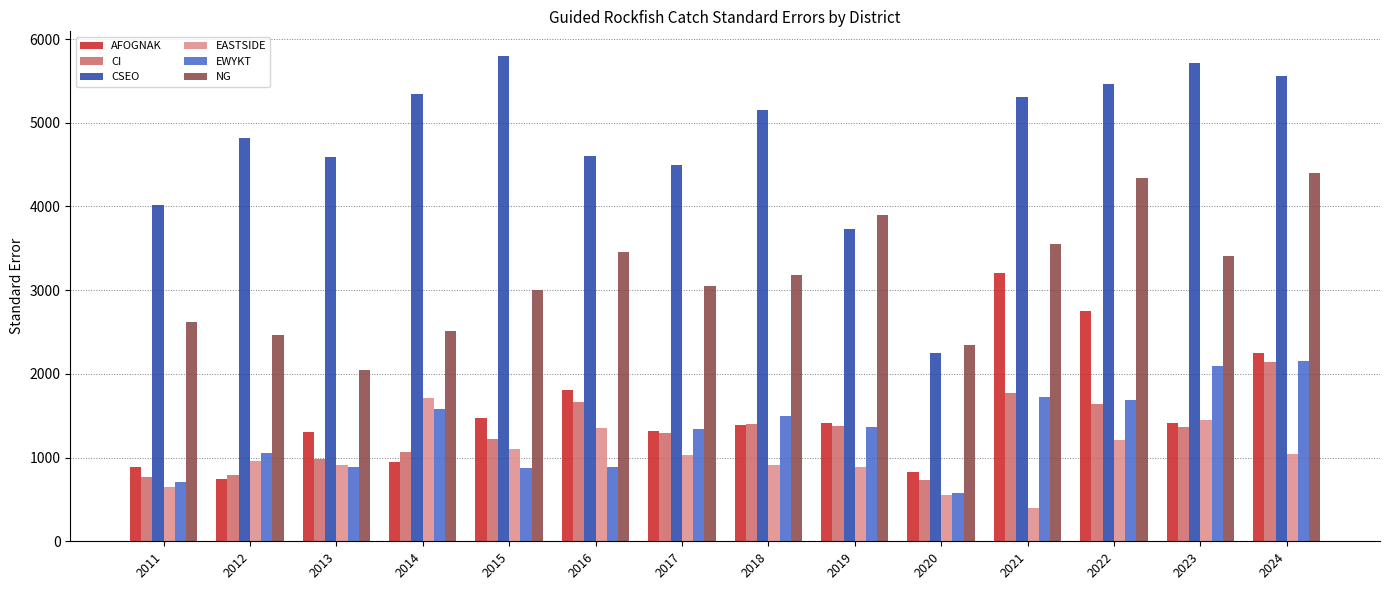

What is the average value of the CSEO series?

4773.8